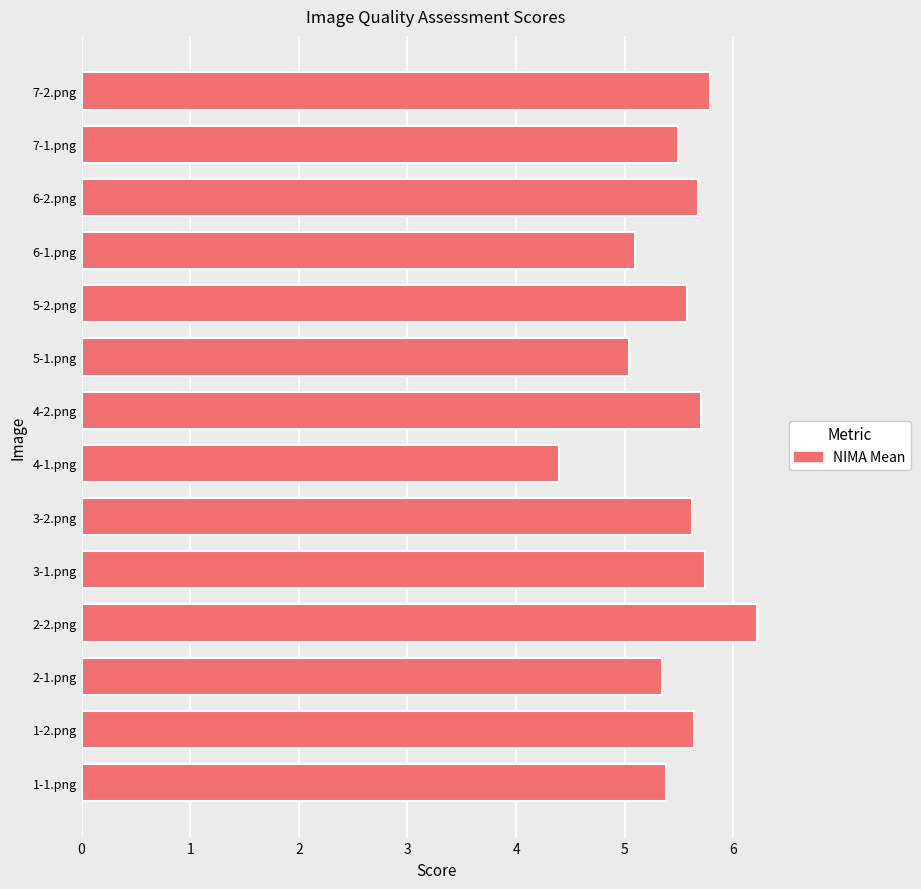

Reading bottom to top, transcribe all the data shown in this chart.

5.4	5.6	5.3	6.2	5.7	5.6	4.4	5.7	5.0	5.6	5.1	5.7	5.5	5.8